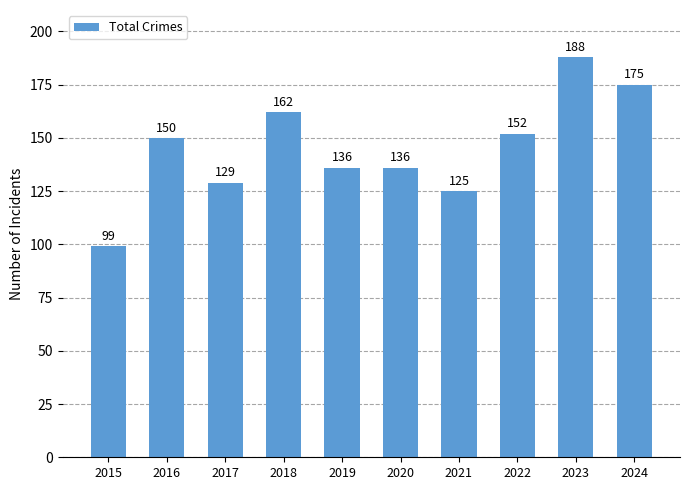

Read the value at 2024, to the nearest 5.

175